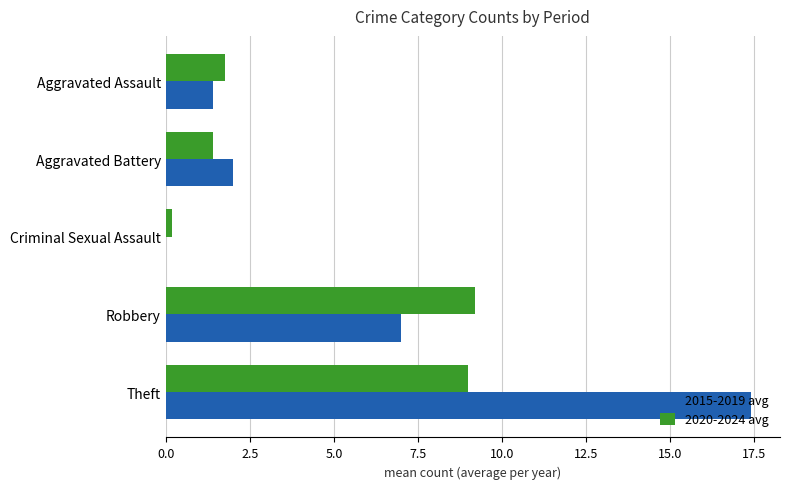

Read the 2015-2019 avg value at Aggravated Battery.

2.0